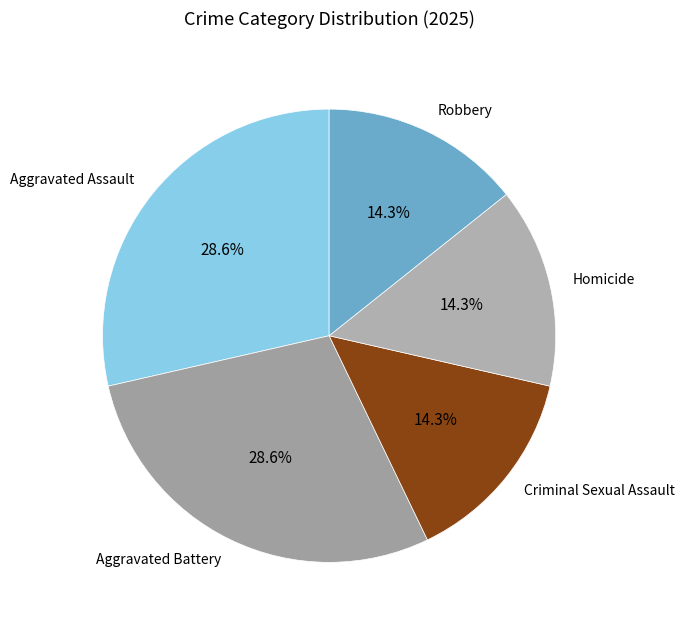

True or false: Aggravated Assault accounts for 29% of the total.

True